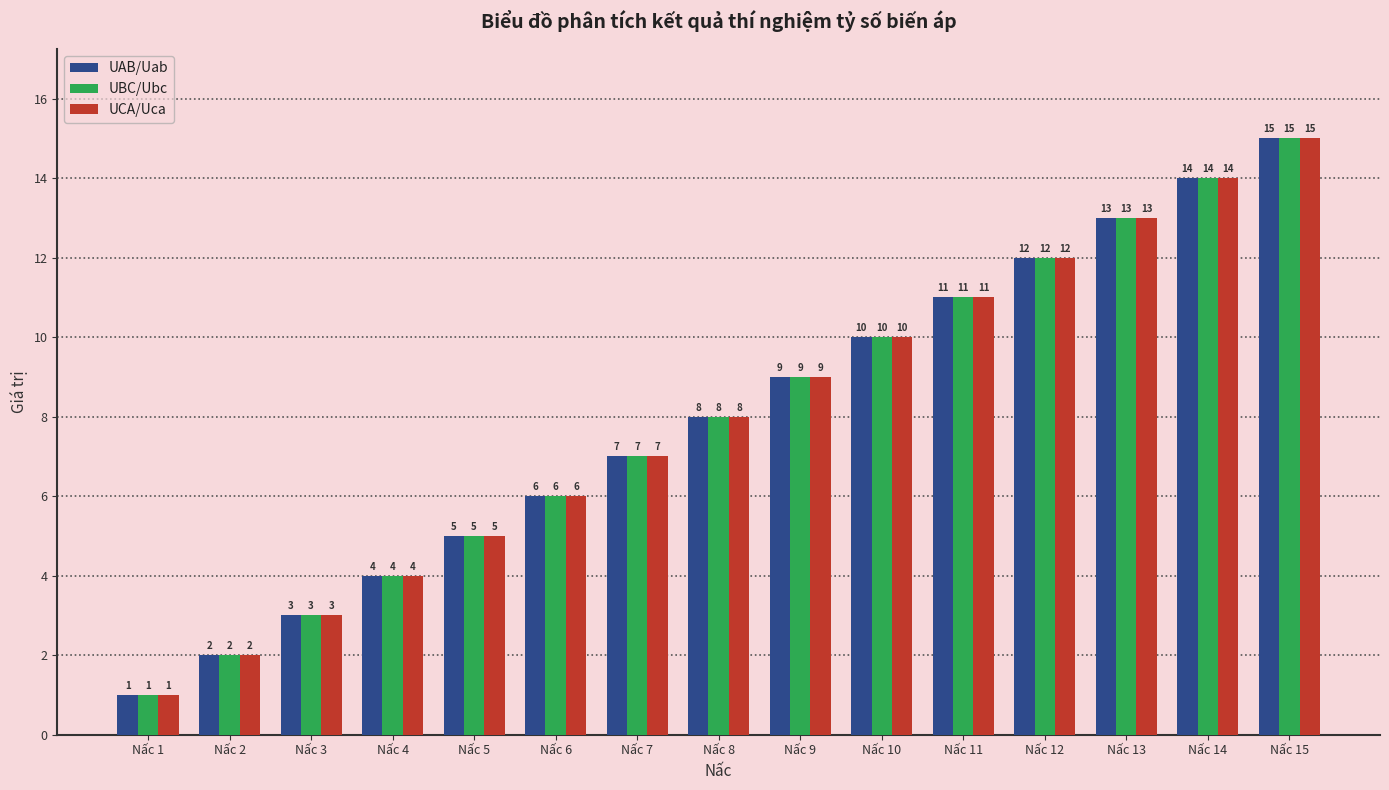

Is it true that UCA/Uca equals 8 at Nấc 13?

False